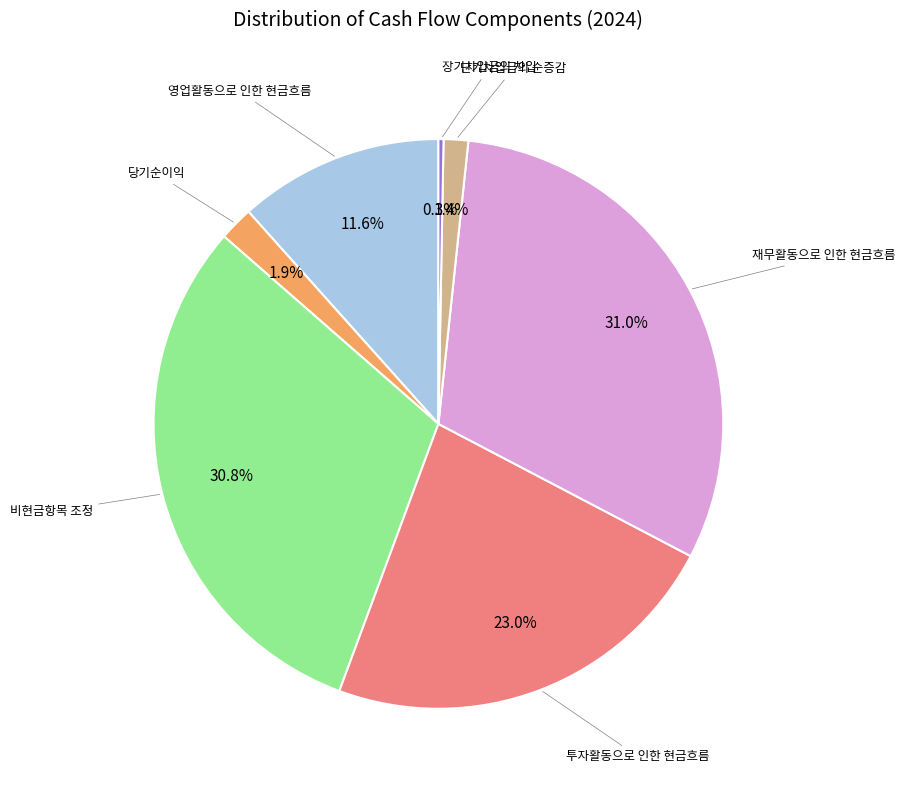

Is there a majority slice in this chart?

No